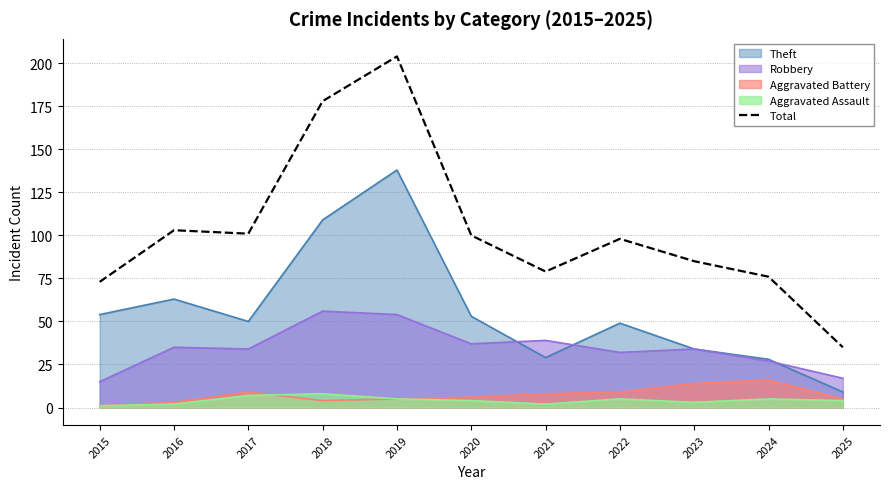

Rank the categories by value from lowest to highest.

2025, 2015, 2024, 2021, 2023, 2022, 2020, 2017, 2016, 2018, 2019